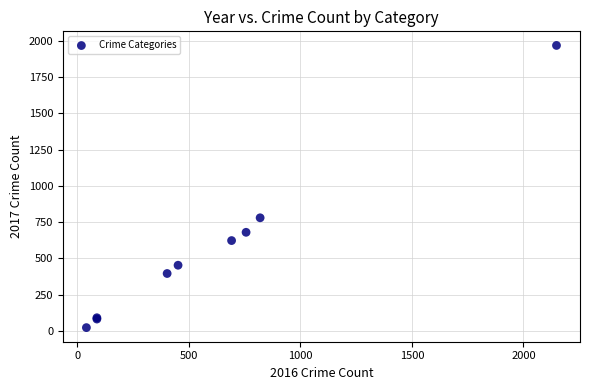

What Y value in the scatter plot is closest to 995?

780